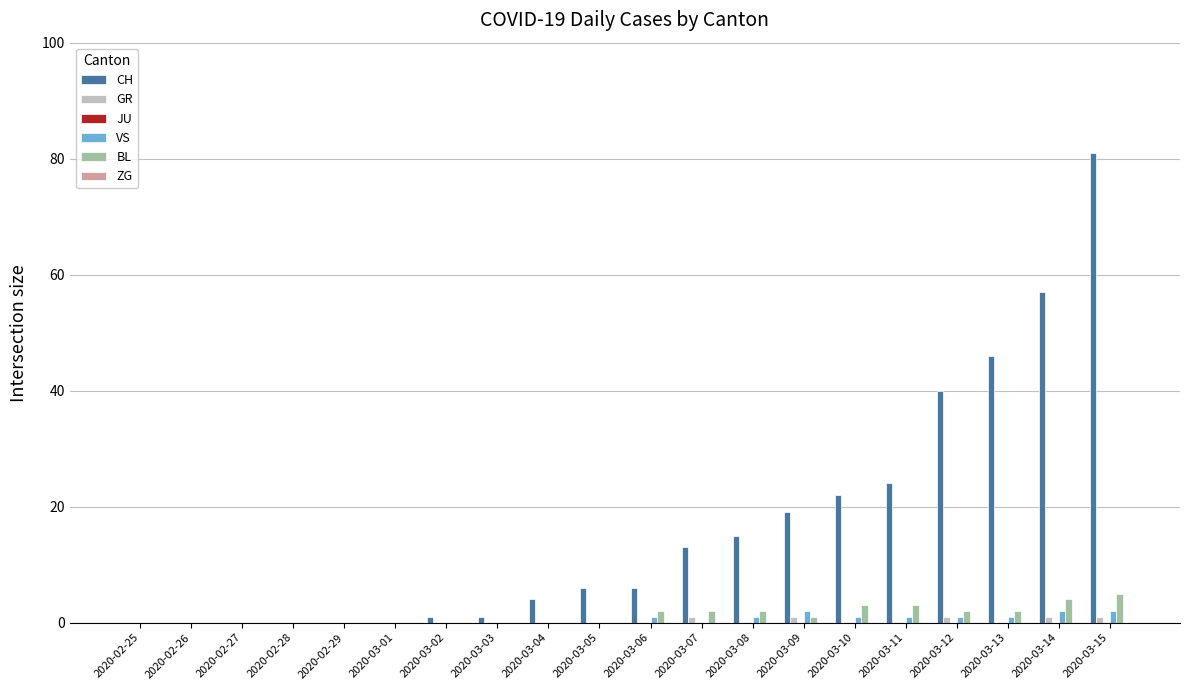

Where is CH nearest to the value 40?

2020-03-12